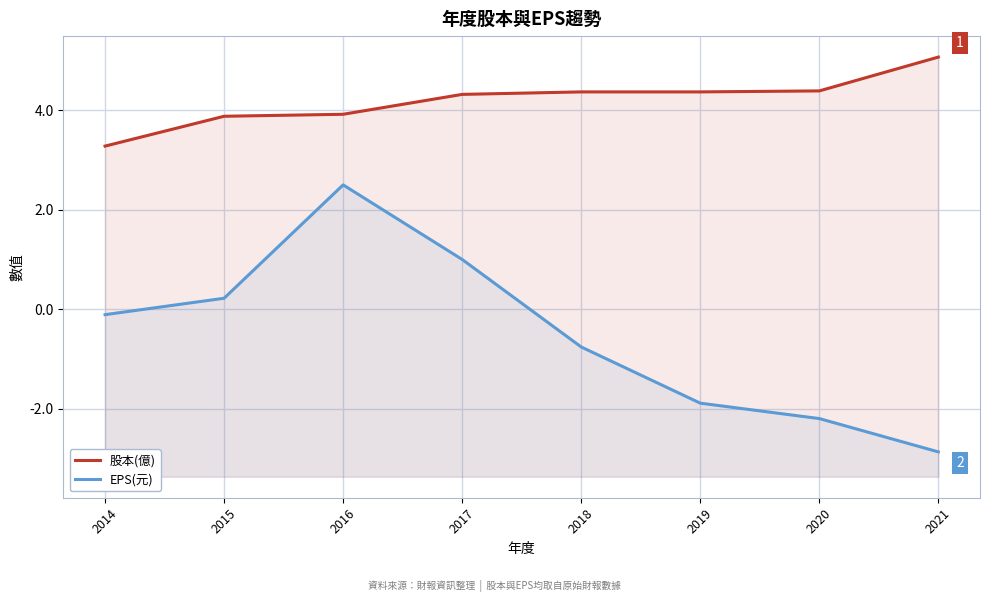

List the series in order of their overall mean, lowest first.

EPS(元), 股本(億)